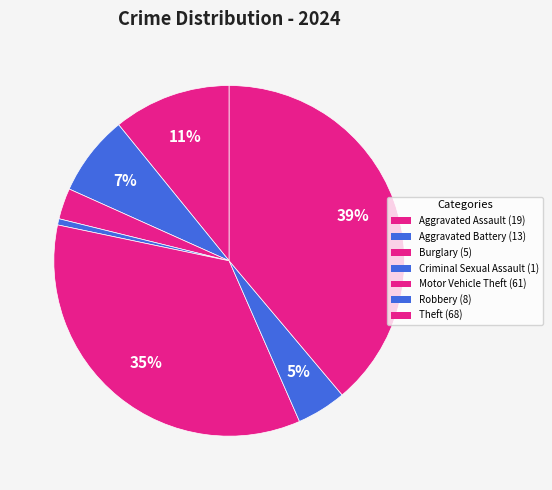

How many segments does this pie chart have?

7